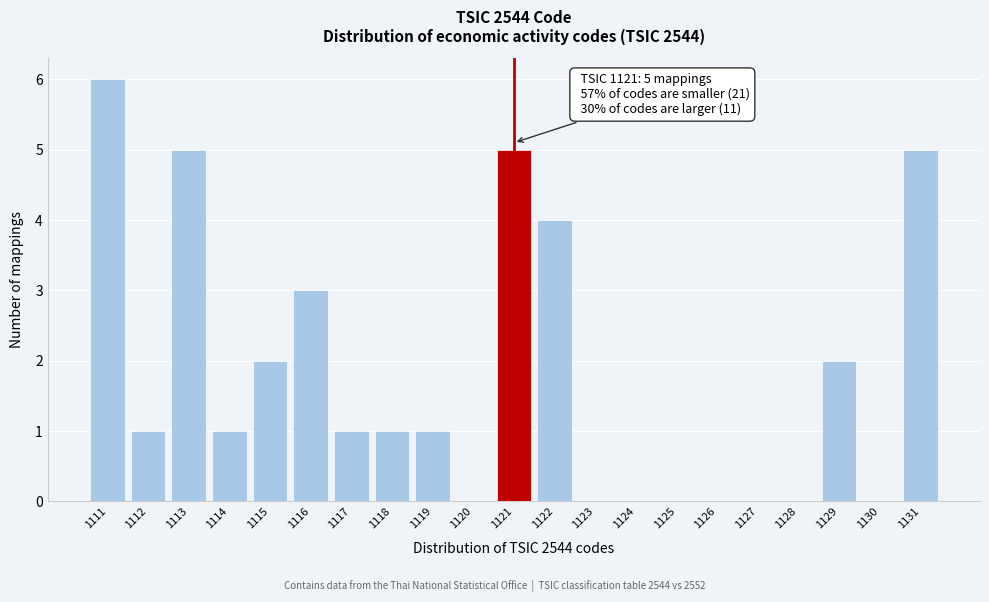

Reading left to right, transcribe all the data shown in this chart.

1111=6	1112=1	1113=5	1114=1	1115=2	1116=3	1117=1	1118=1	1119=1	1120=0	1121=5	1122=4	1123=0	1124=0	1125=0	1126=0	1127=0	1128=0	1129=2	1130=0	1131=5